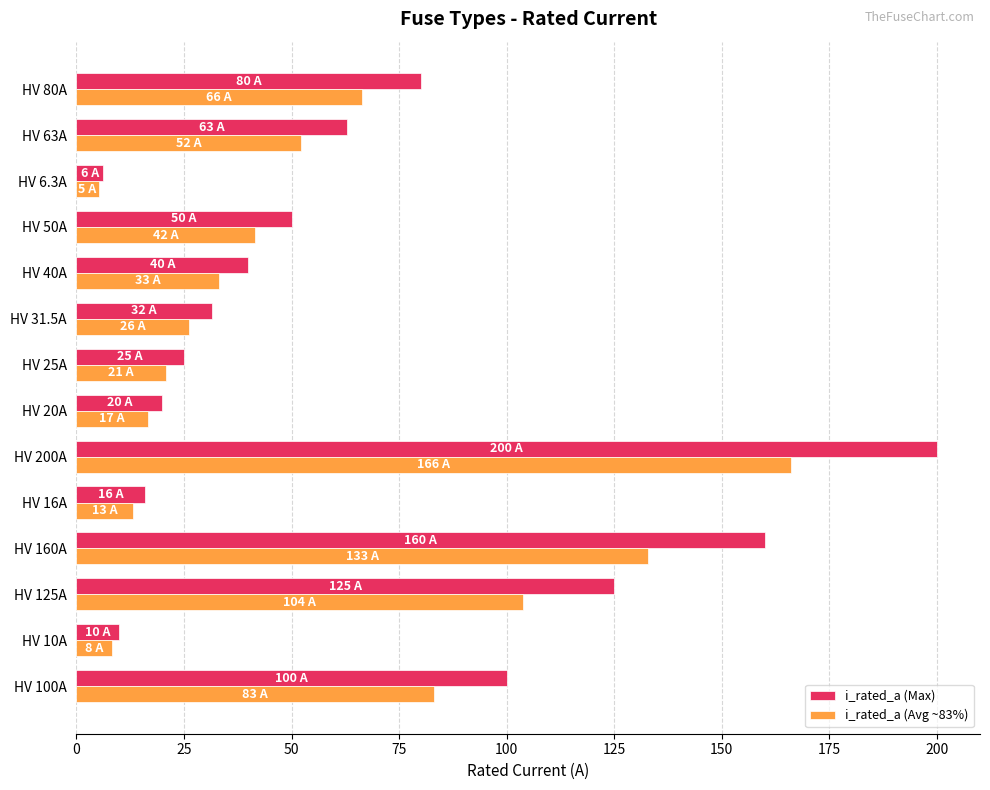

What is the minimum value for i_rated_a (Max)?

6.3